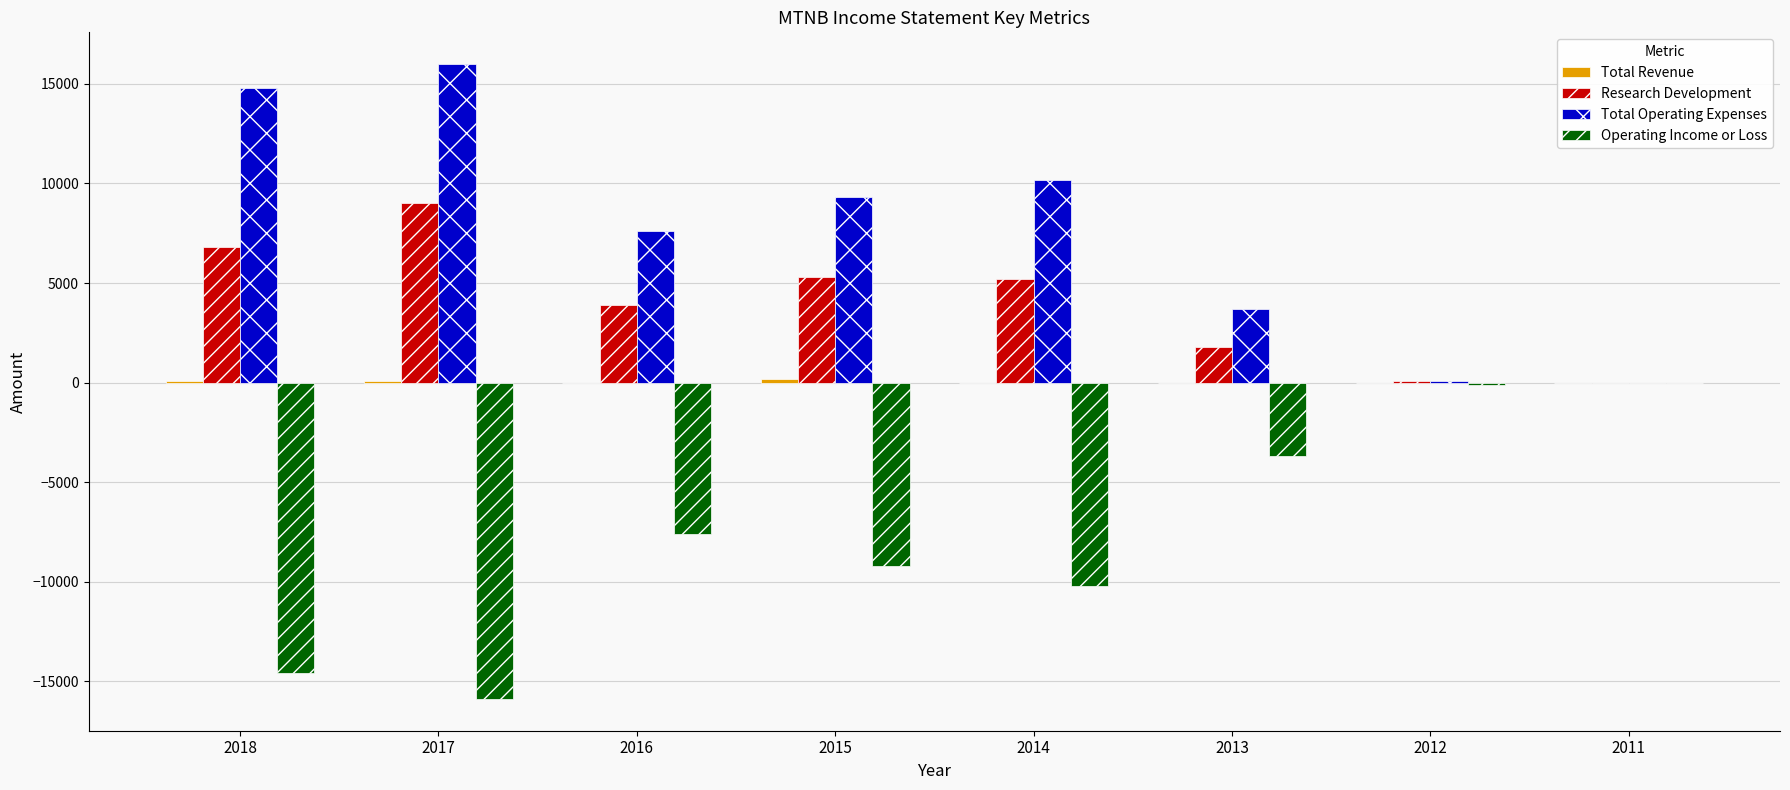

True or false: Operating Income or Loss has a value of -15156 at 2015.

False